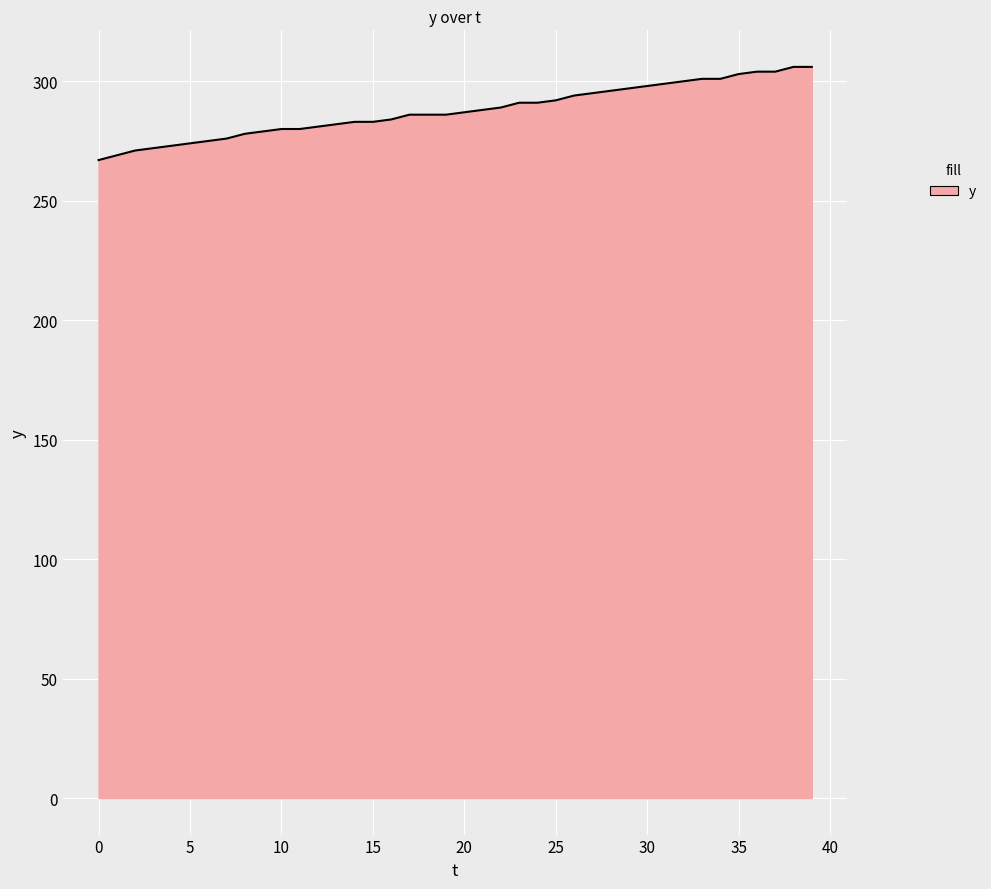

What is the greatest value displayed?

306